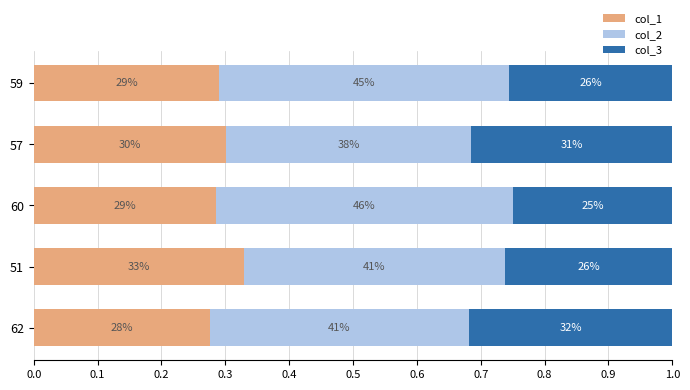

At how many categories does at least one series exceed 0?

5